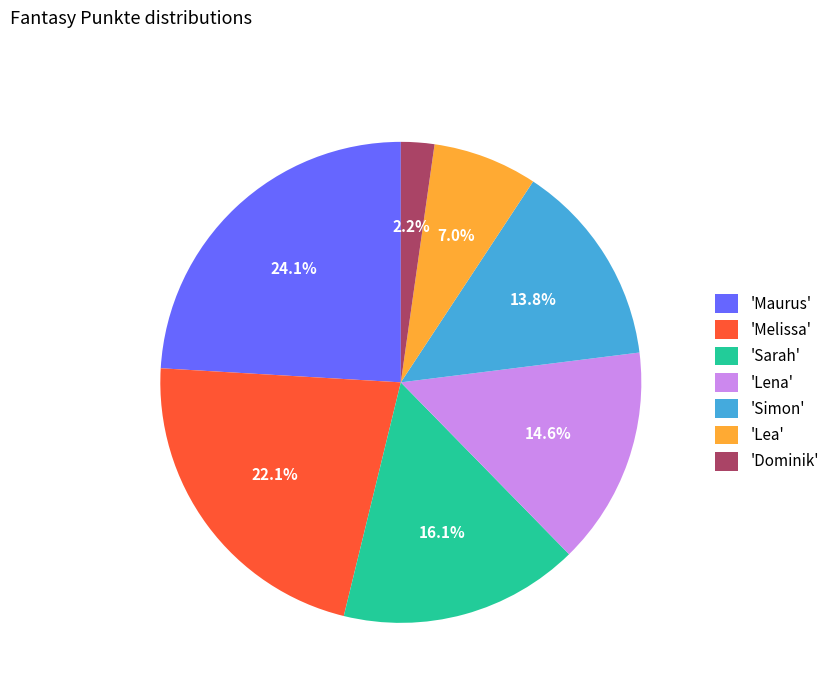

How much of the chart is everything except 'Lena'?

85.4%